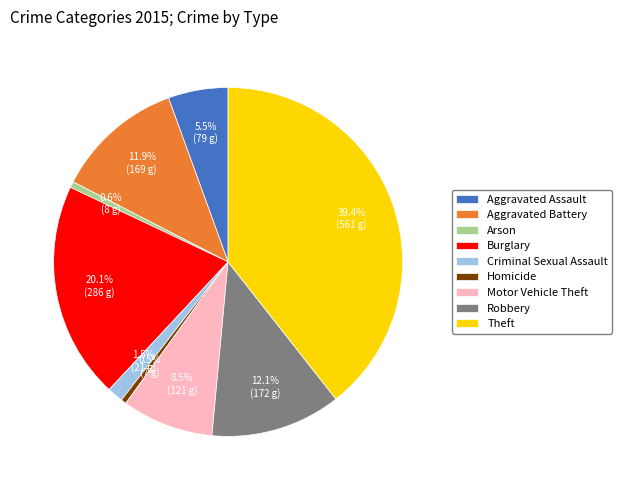

Does Burglary account for over 50% of the chart?

No